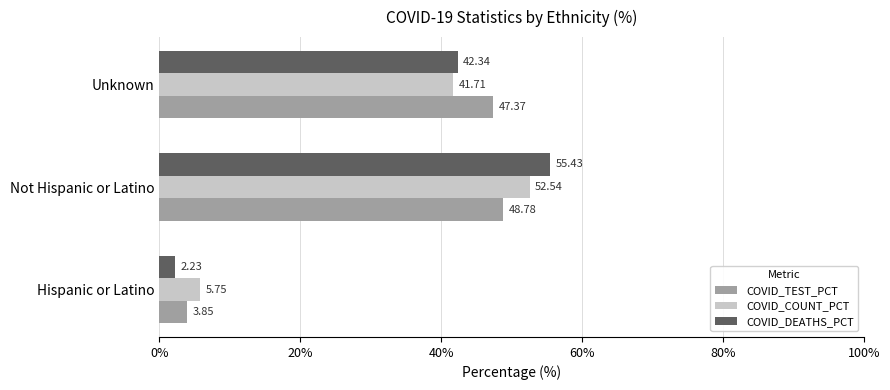

Rank the series by their maximum value, from lowest to highest.

COVID_TEST_PCT, COVID_COUNT_PCT, COVID_DEATHS_PCT